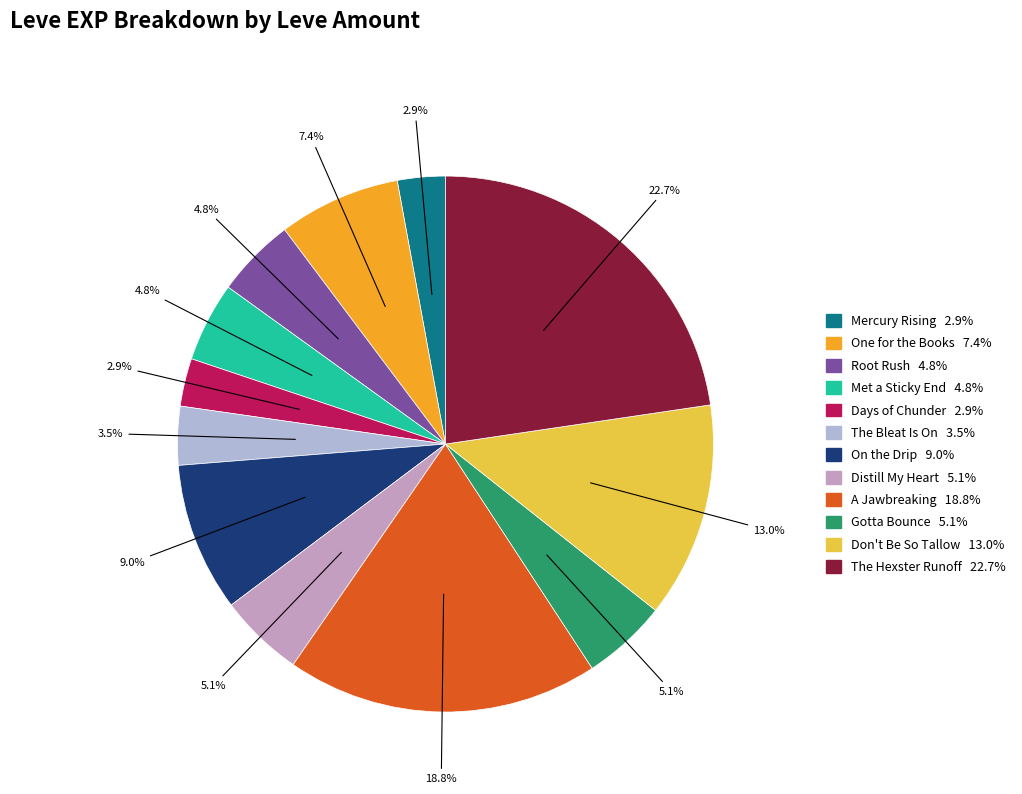

Is there any slice that represents more than half of the pie?

No